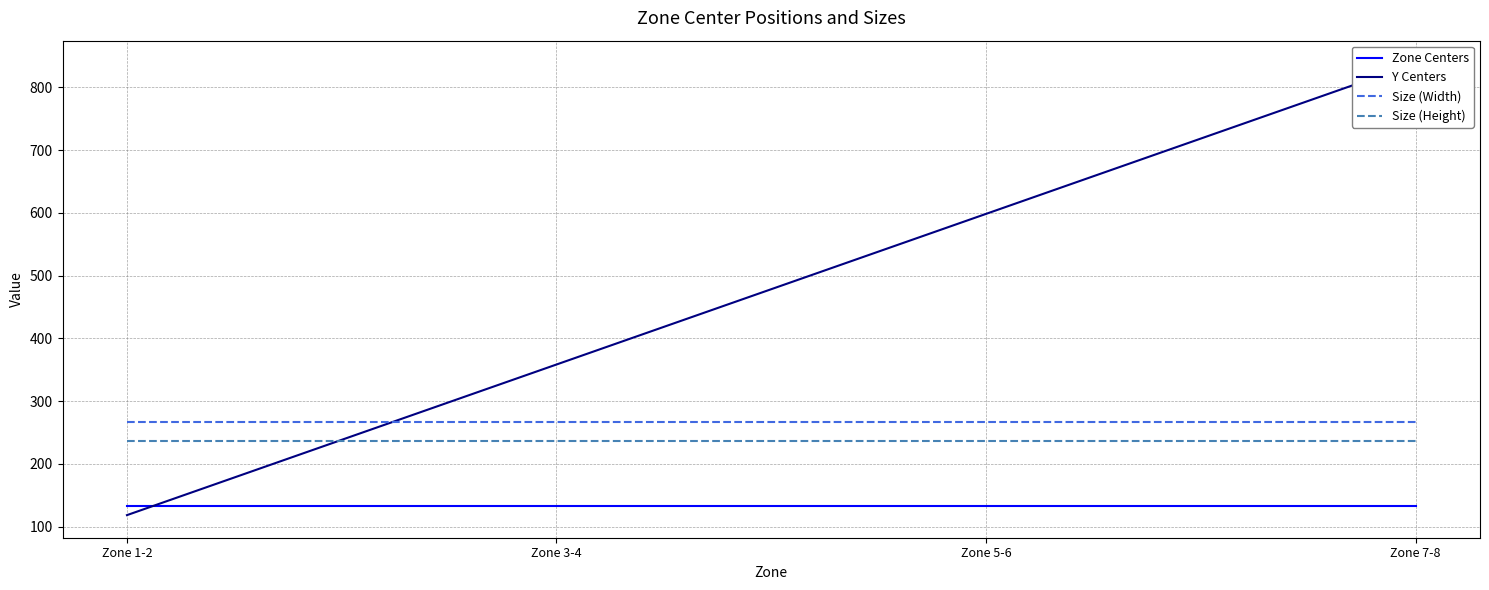

Reading left to right, what are all the values shown in this chart?

Zone Centers: Zone 1-2=133.5	Zone 3-4=133.5	Zone 5-6=133.5	Zone 7-8=133.5
Y Centers: Zone 1-2=118.5	Zone 3-4=358.5	Zone 5-6=598.5	Zone 7-8=838.5
Size (Width): Zone 1-2=267.0	Zone 3-4=267.0	Zone 5-6=267.0	Zone 7-8=267.0
Size (Height): Zone 1-2=237.0	Zone 3-4=237.0	Zone 5-6=237.0	Zone 7-8=237.0